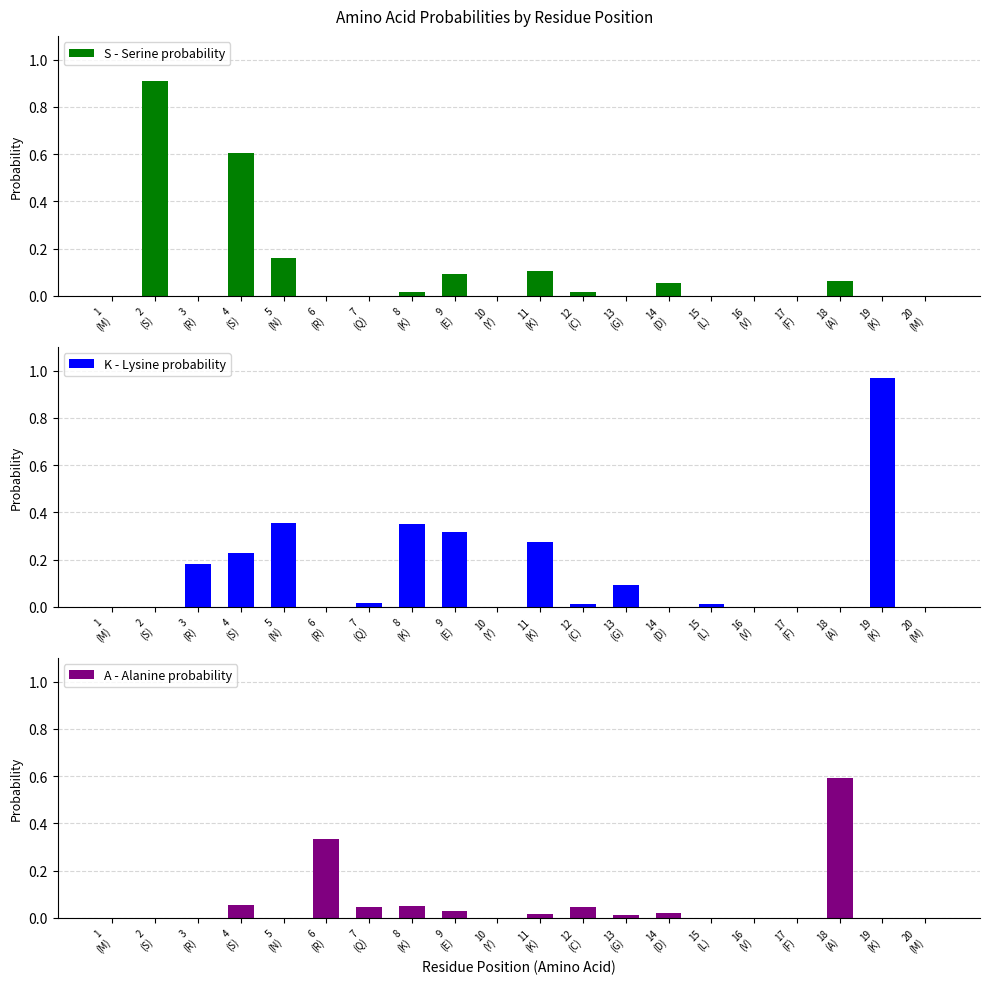

Which label corresponds to the smallest value in the chart?

1
(M)